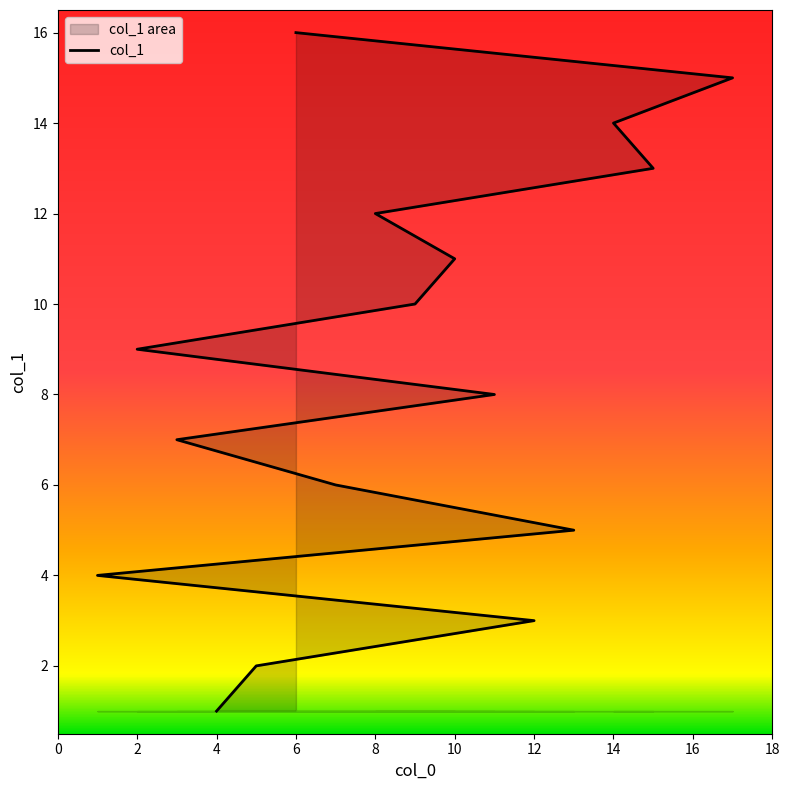

At which label is the value closest to 8?

11